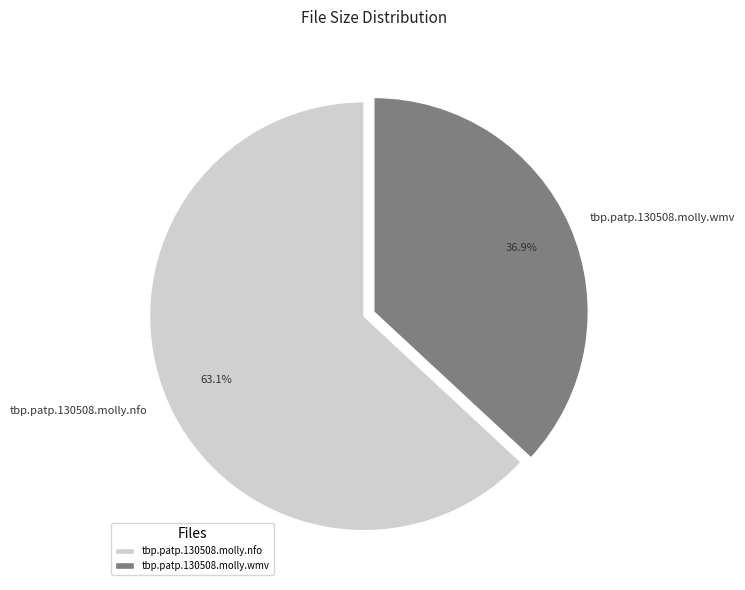

To the nearest percent, what is the combined percentage of tbp.patp.130508.molly.wmv and tbp.patp.130508.molly.nfo?

100%